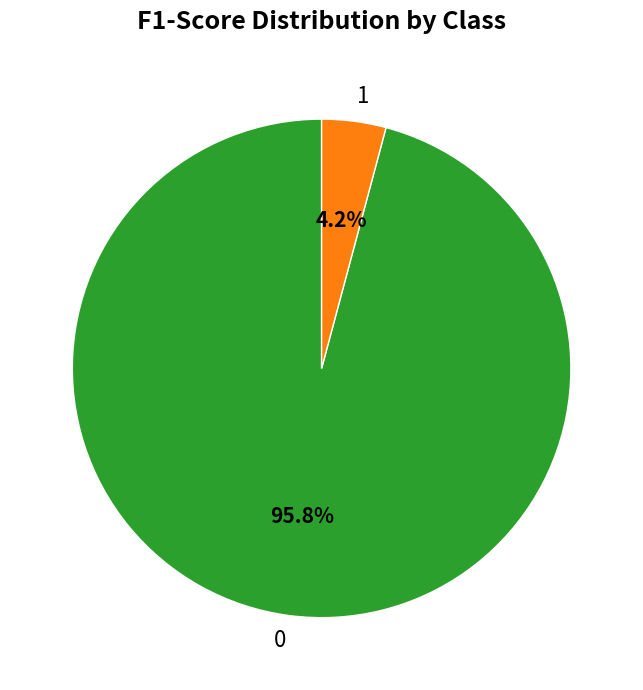

How much of the chart is everything except 0?

4.2%